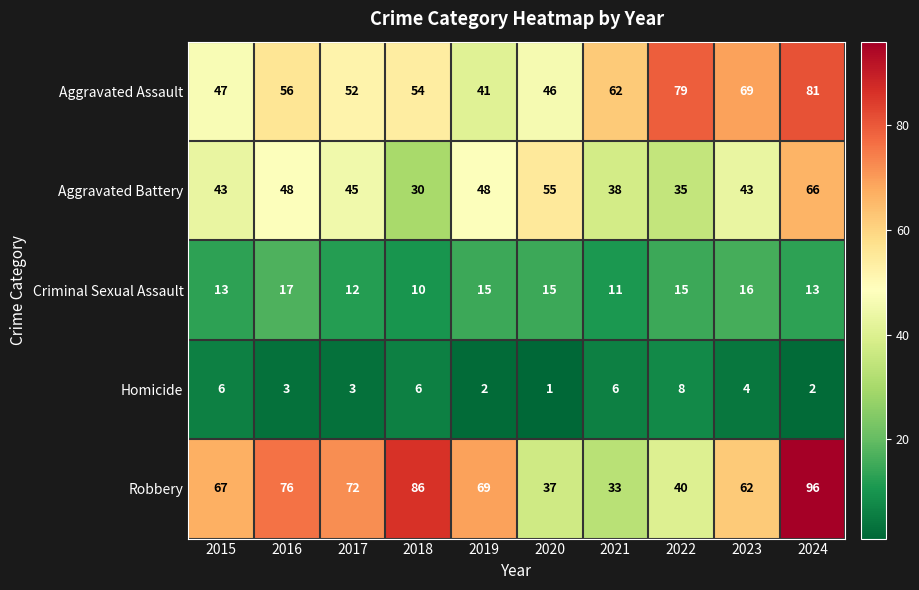

At how many categories does at least one series exceed 3?

10